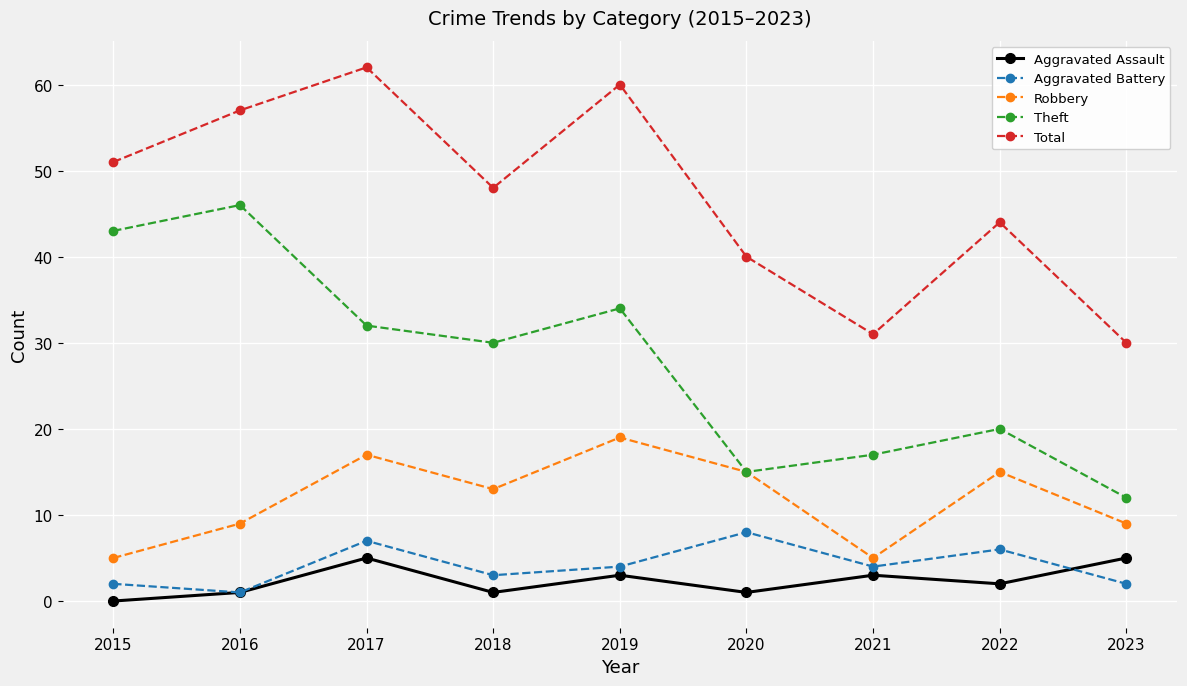

What is the total value across all series at 2021?

60